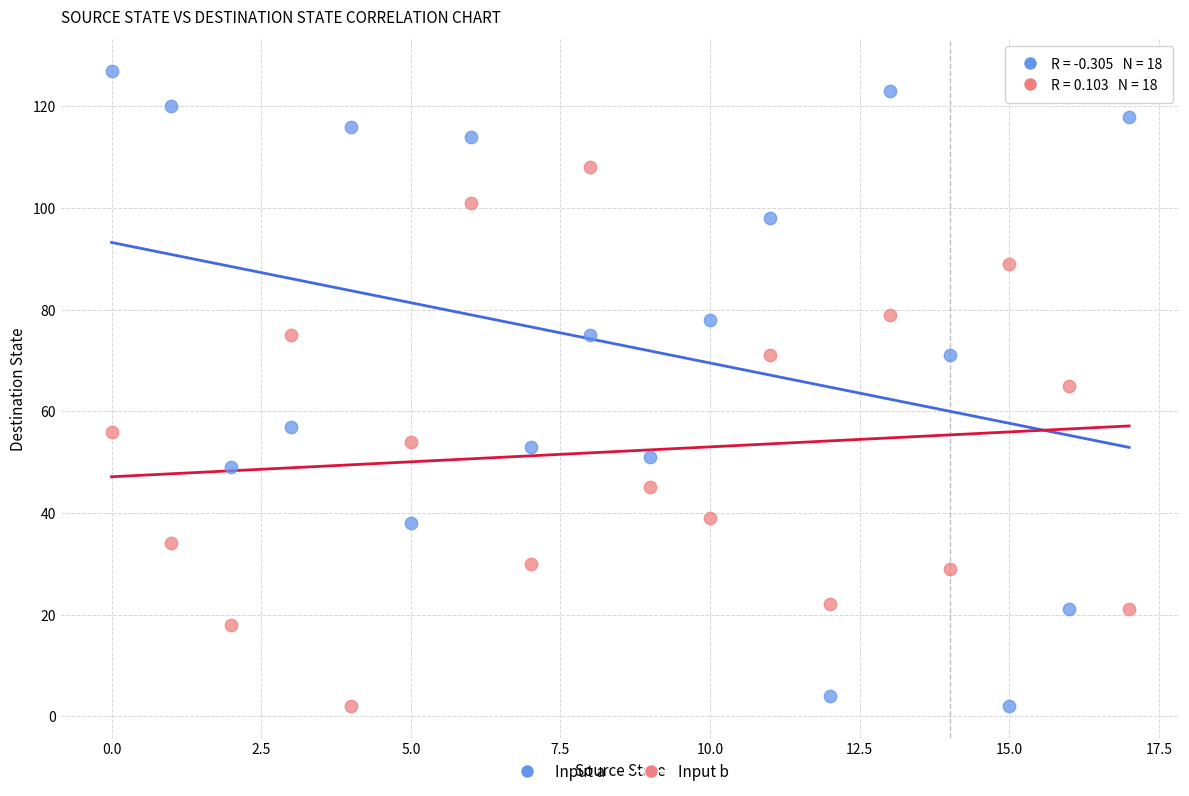

Across all data points, what is the range of Y values (max minus min)?

125